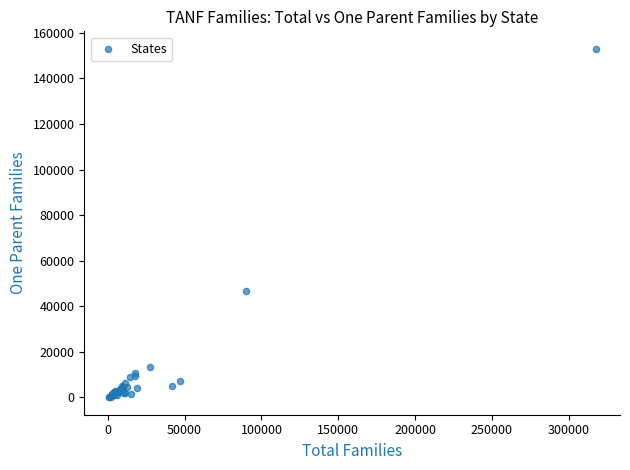

What Y value in the scatter plot is closest to 76530?

46810